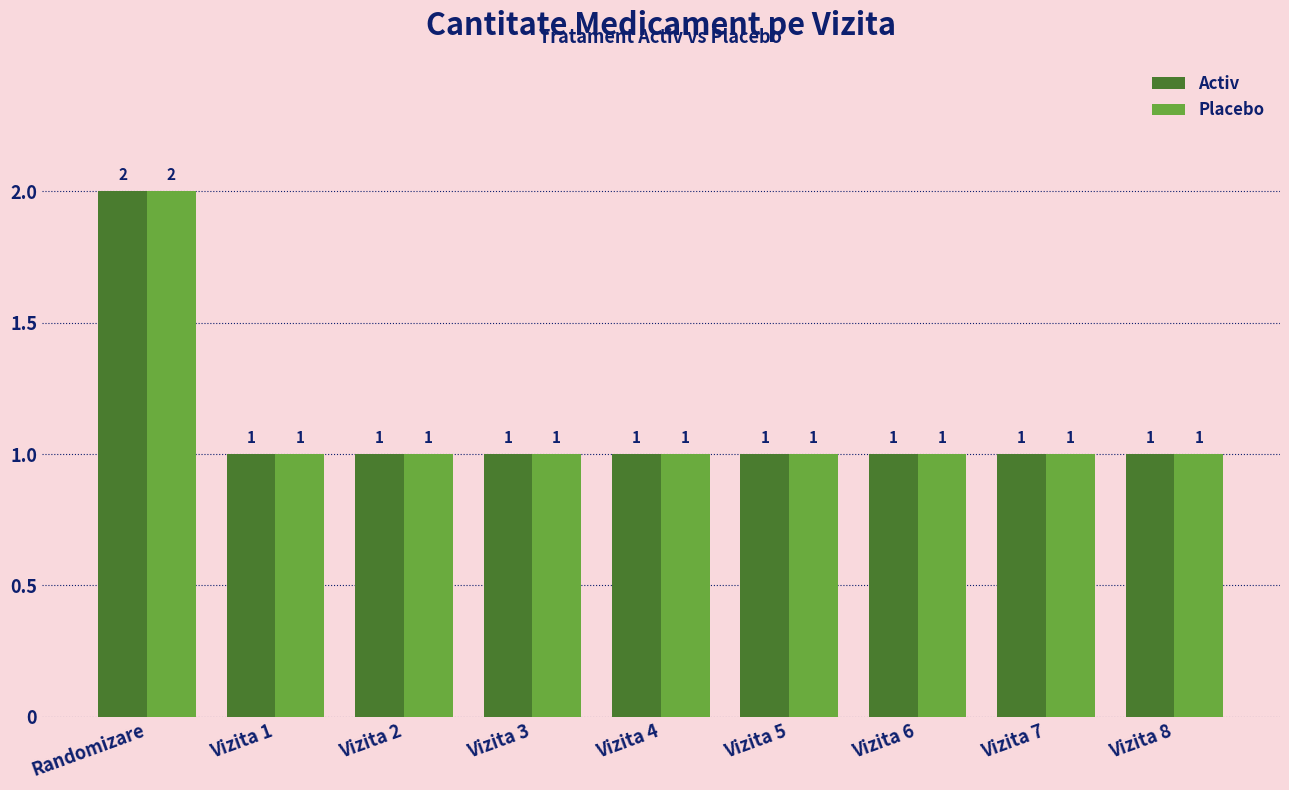

Read the Placebo value at Vizita 5.

1